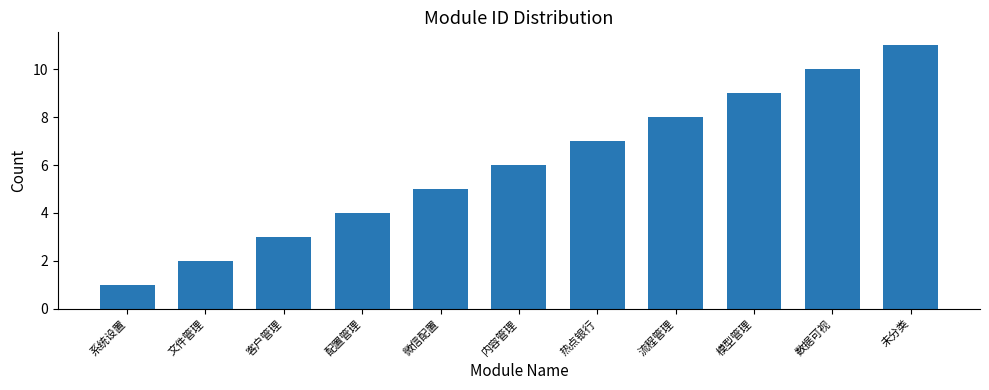

What is the difference between the maximum and minimum values?

10